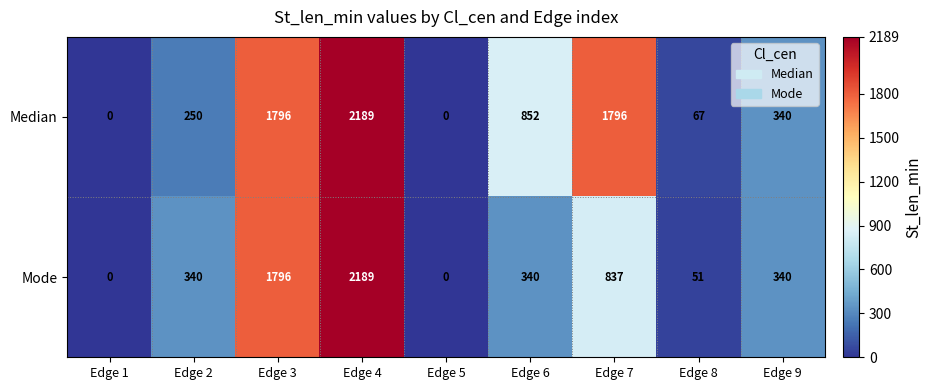

At which label does Median first exceed 340?

Edge 3